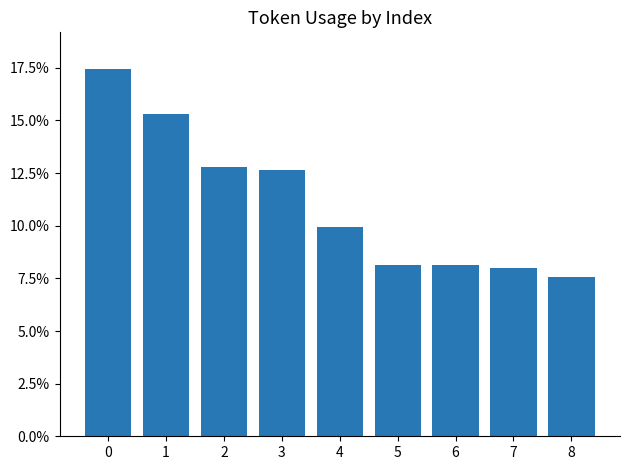

What is the value of the 6th bar from the left?

0.1